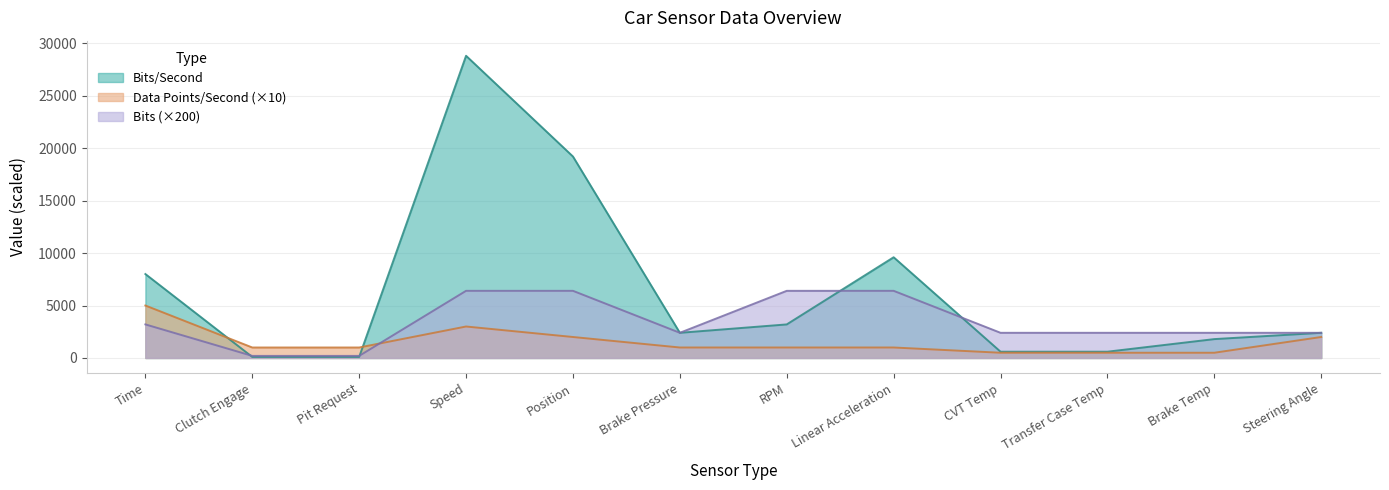

How many Data Points/Second values are between 1000 and 2000?

7